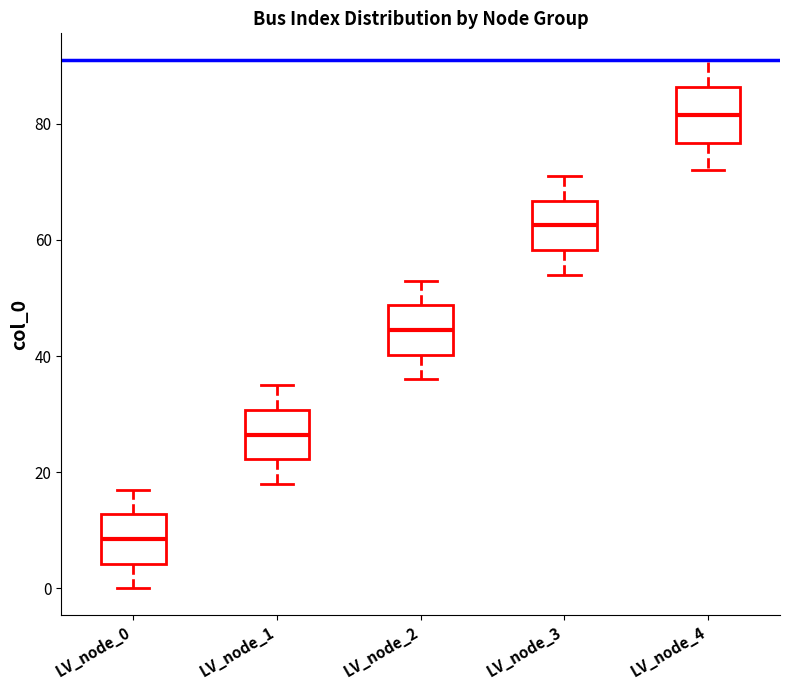

Which box has the highest median line?

LV_node_4